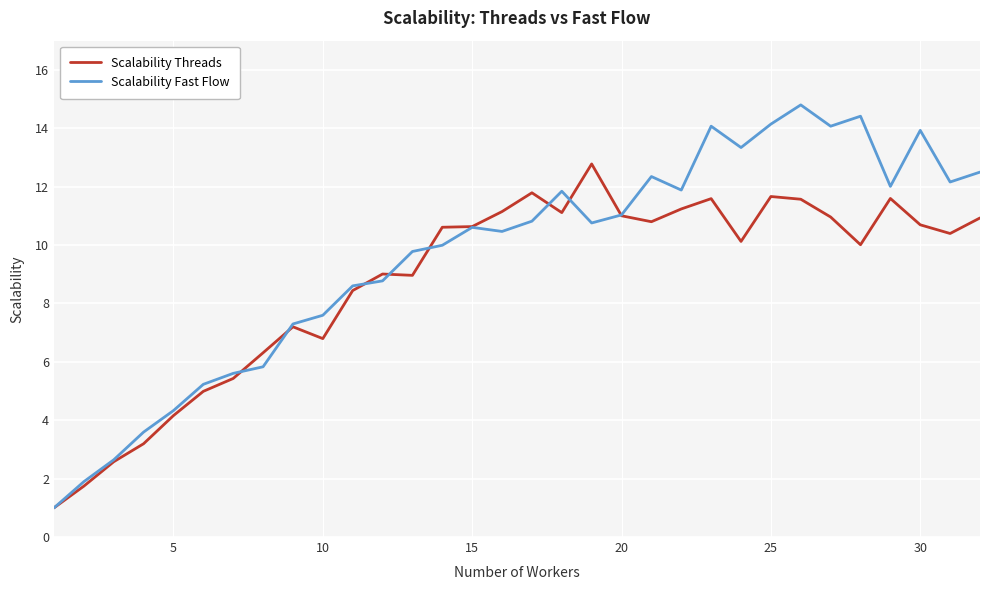

Rank the series by their average value, from highest to lowest.

Scalability Fast Flow, Scalability Threads